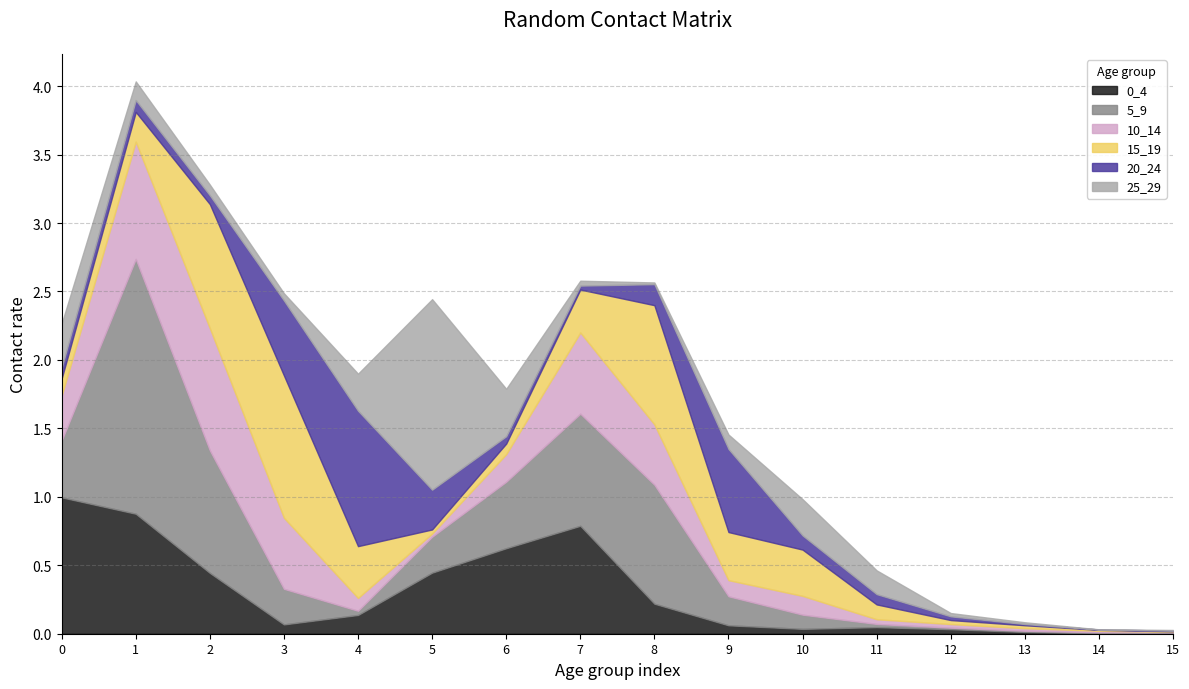

Does the chart have visible grid lines?

Yes